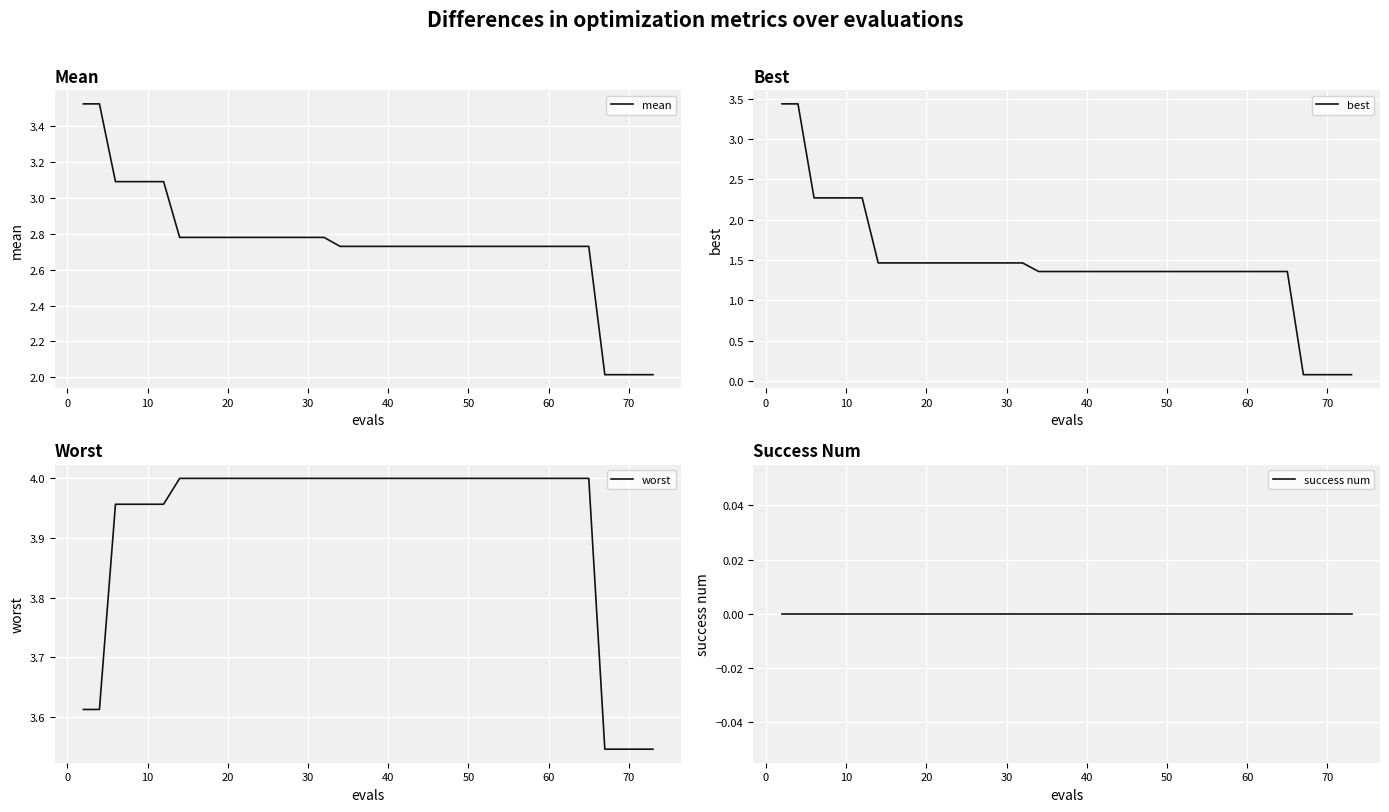

What is the minimum value for mean?

2.0